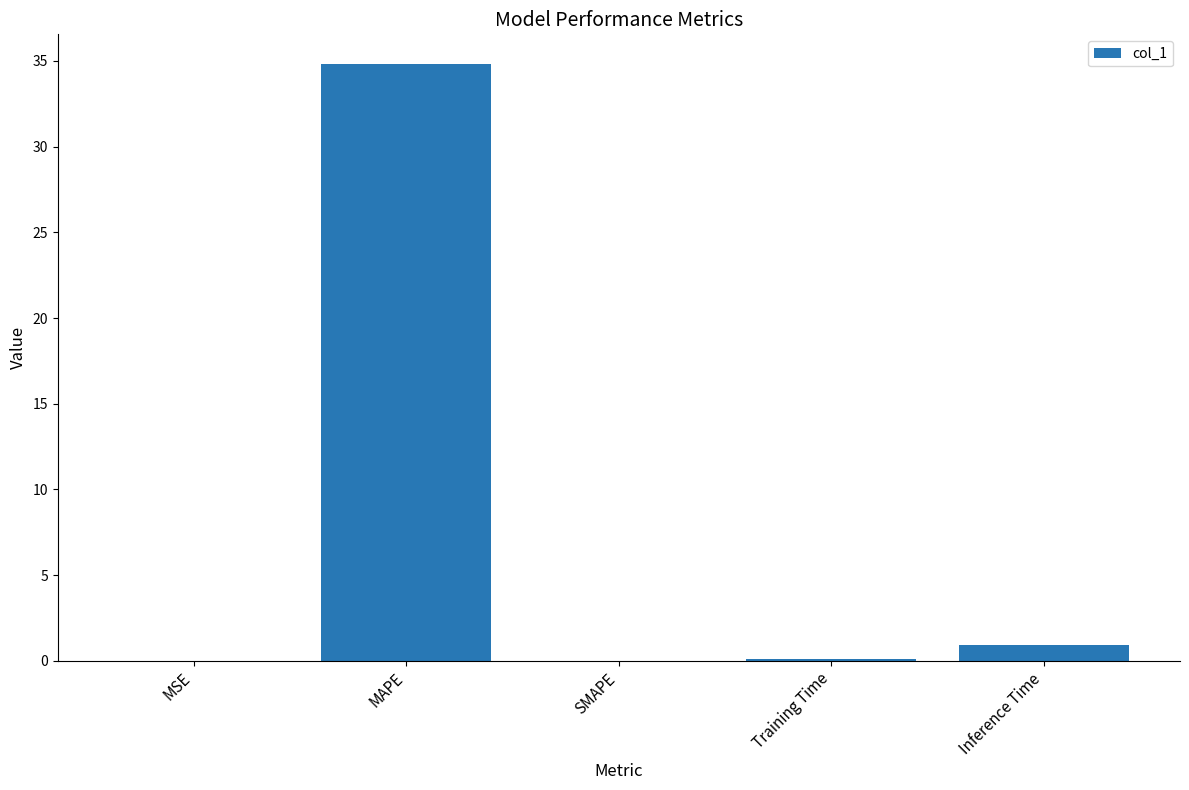

What is the change in value from SMAPE to Inference Time?

+0.9